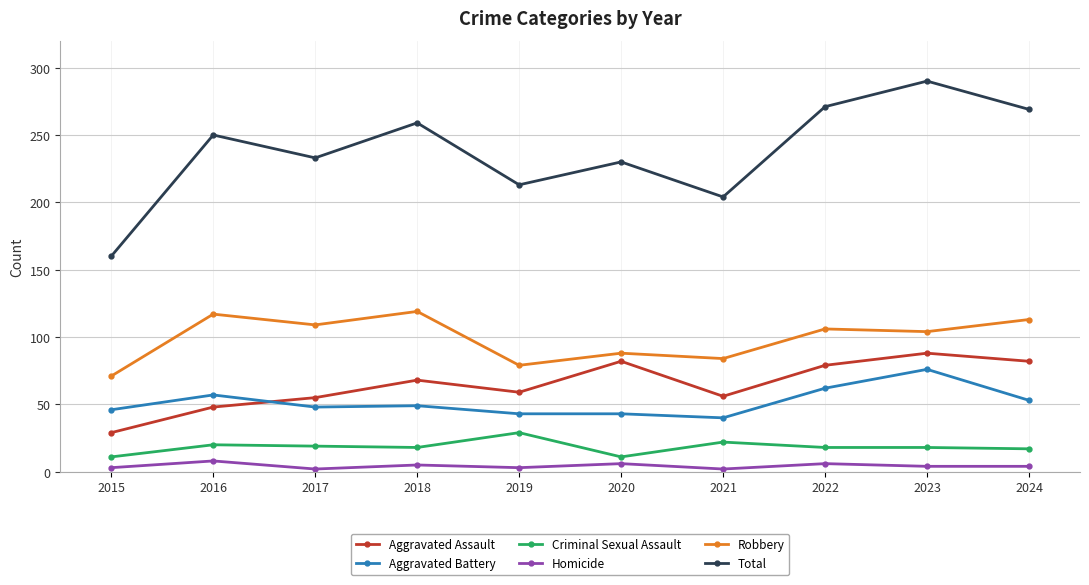

Which series has the largest range (max minus min)?

Total